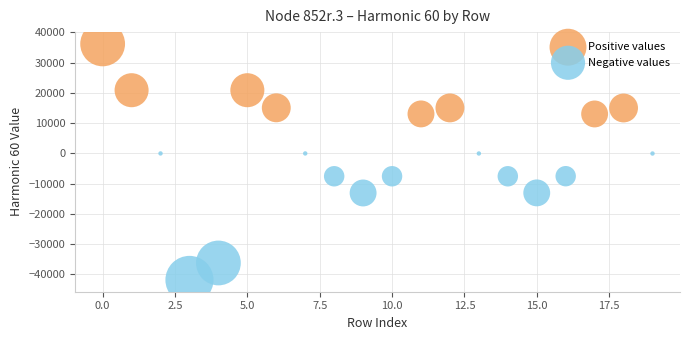

What are all the series names shown in the legend?

Positive values, Negative values